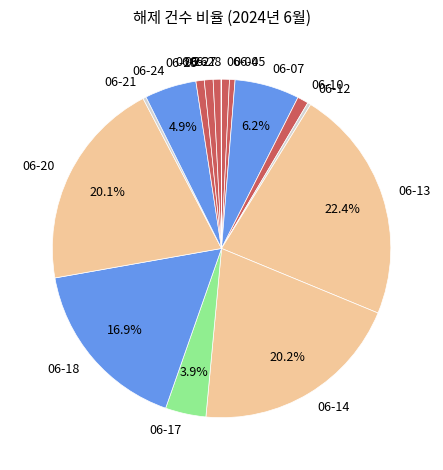

How much of the chart is everything except 06-07?

93.8%